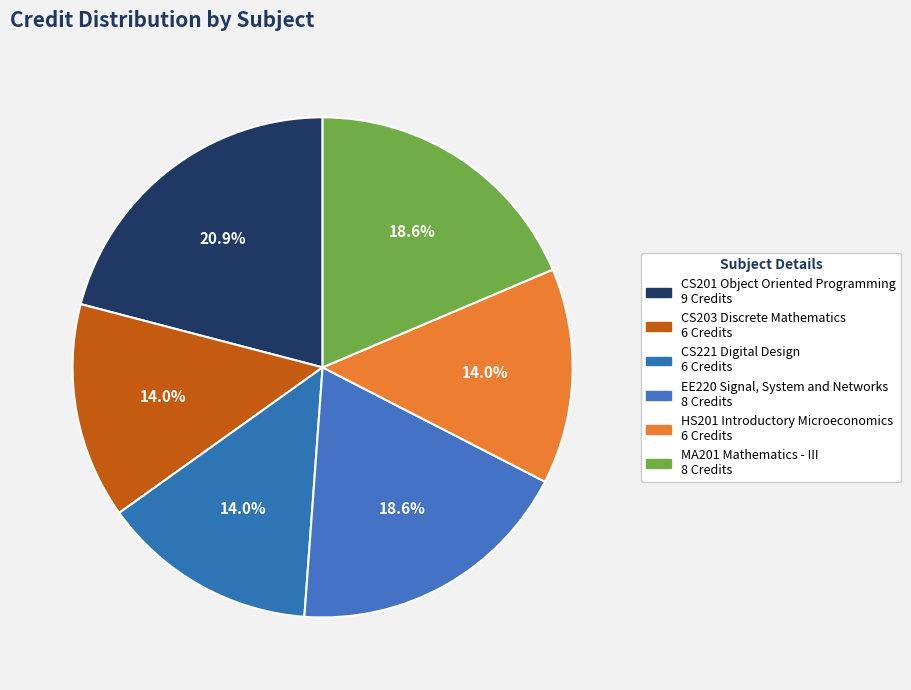

To the nearest percent, what is the difference between the EE220 Signal, System and Networks and CS201 Object Oriented Programming slice percentages?

2%